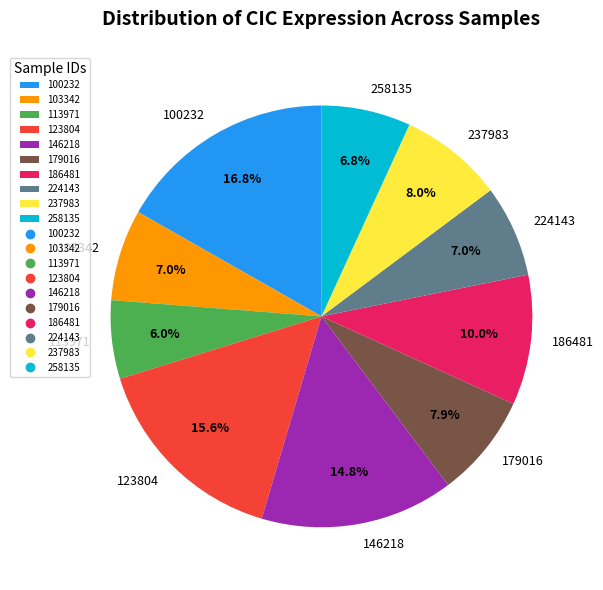

How many slices are in this pie chart?

10